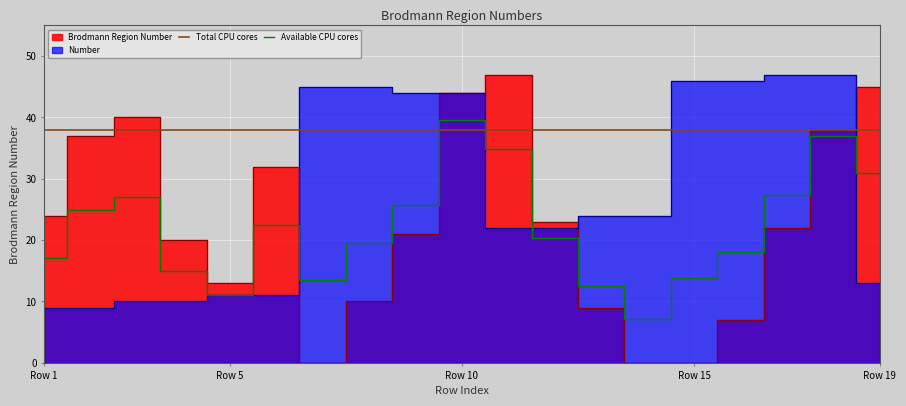

Reading right to left, what are all the values shown in this chart?

Brodmann Region Number: 45	38	22	7	0	0	9	23	47	44	21	10	0	32	13	20	40	37	24
Number: 13	47	47	46	46	24	24	22	22	44	44	45	45	11	11	10	10	9	9